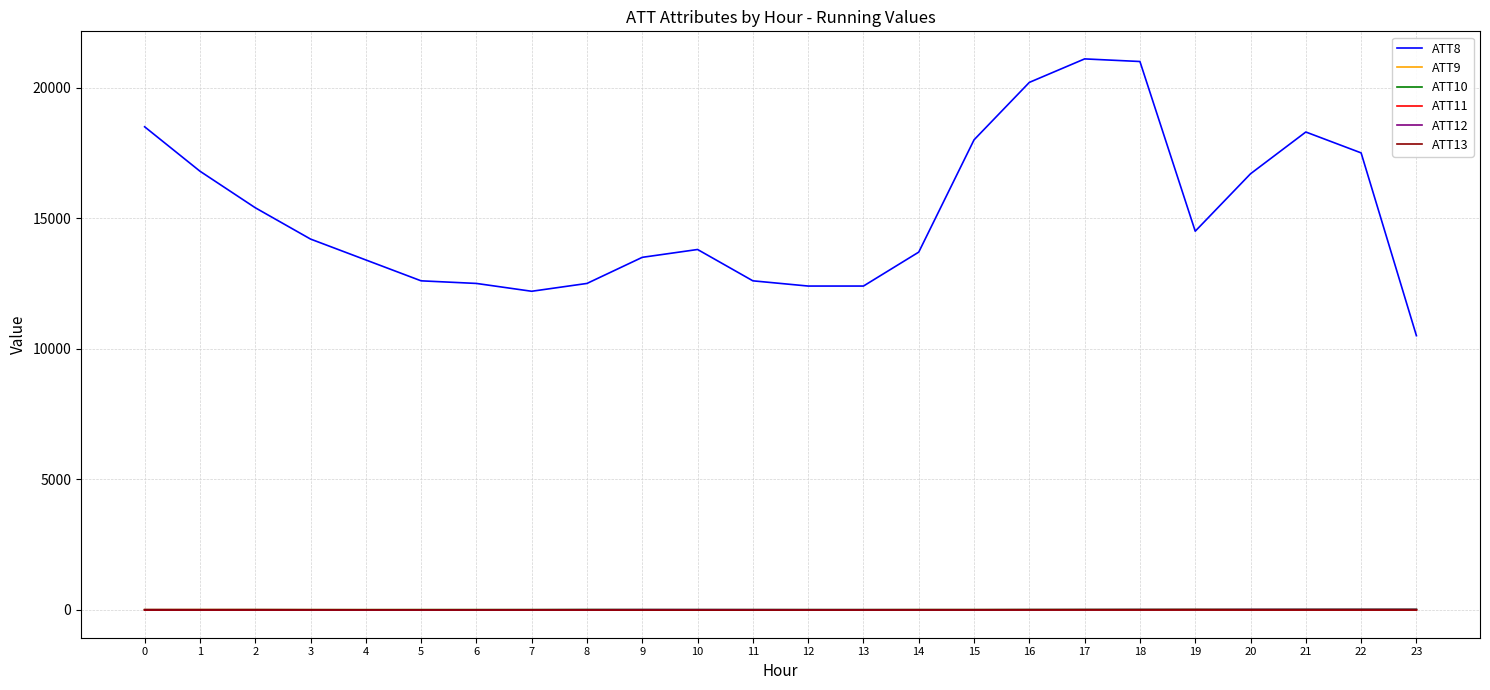

Which series has the widest spread of values?

ATT8